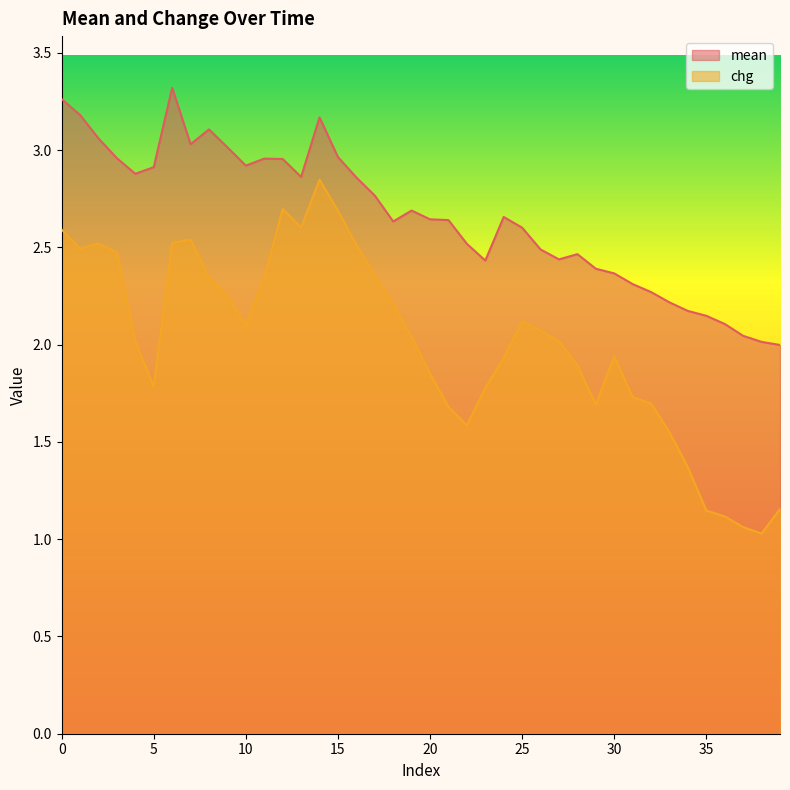

At how many categories does at least one series exceed 3?

8